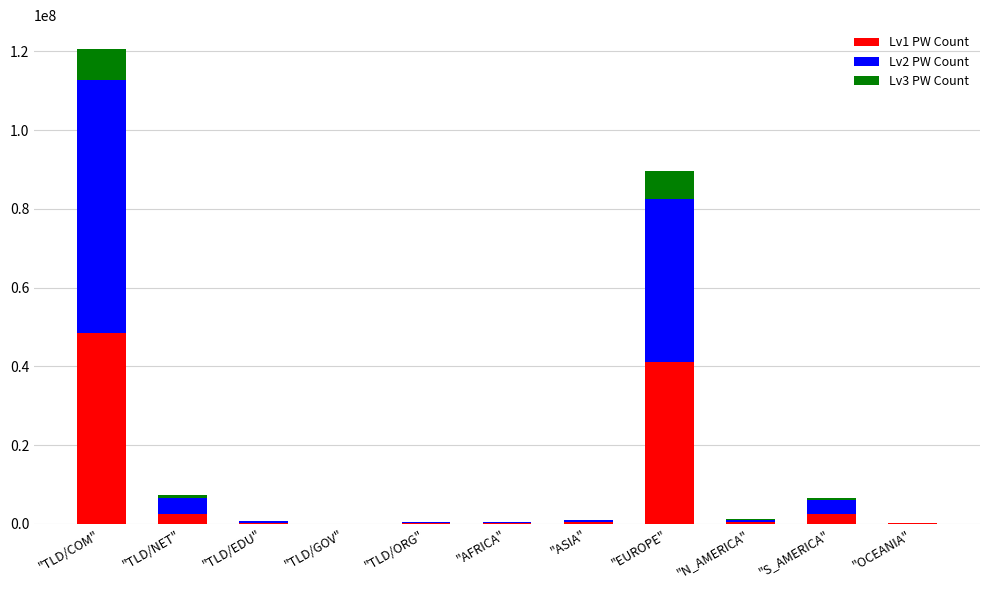

Count the number of data series in this chart.

3